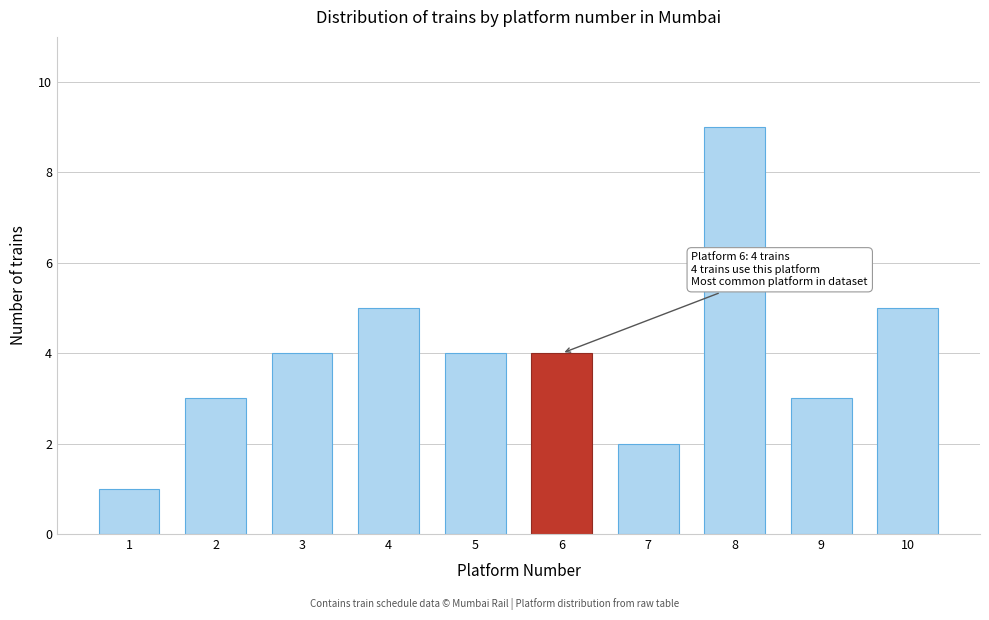

Reading left to right, what are all the values shown in this chart?

1=1	2=3	3=4	4=5	5=4	6=4	7=2	8=9	9=3	10=5